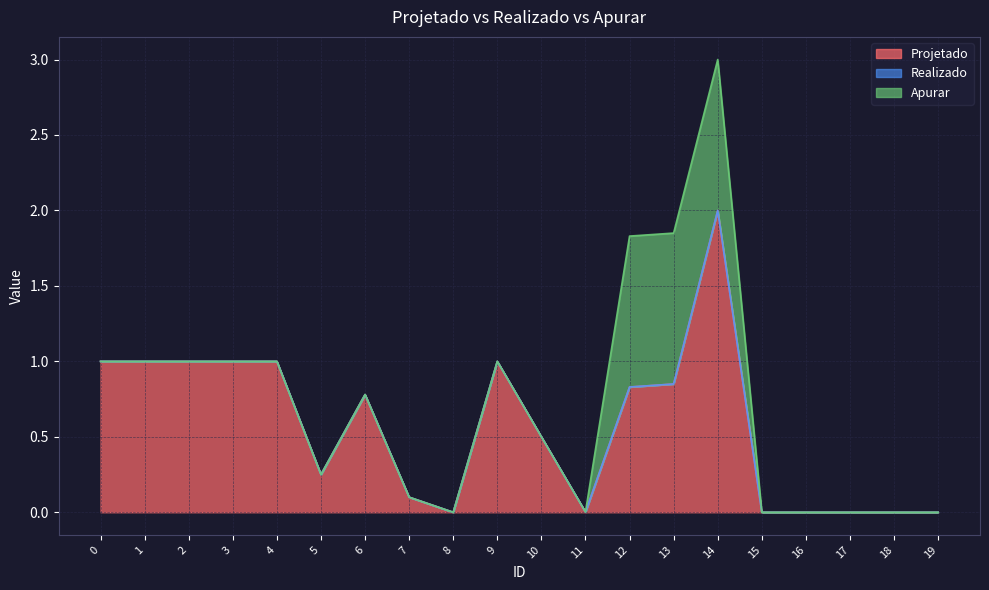

What is the greatest value displayed?

2.0